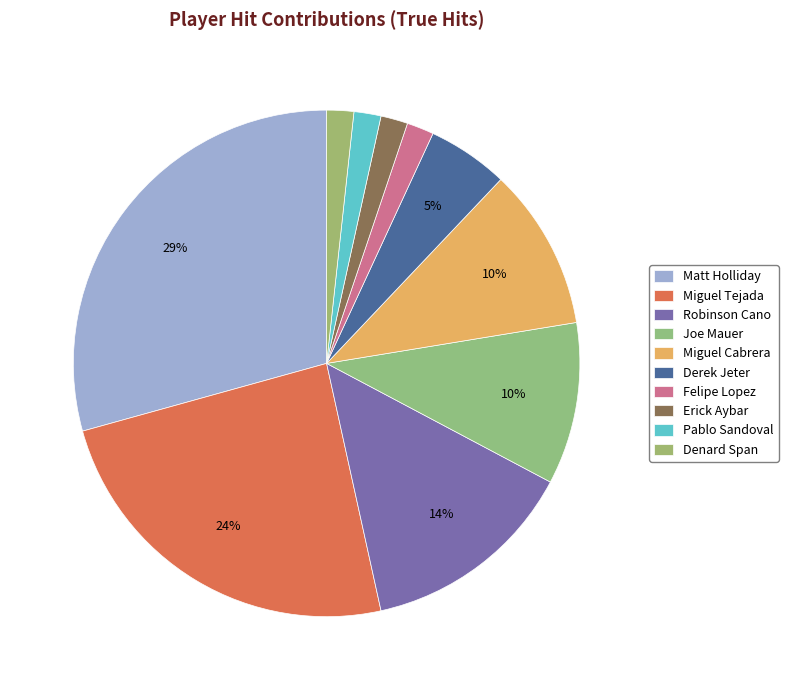

To the nearest percent, what is the difference between the largest and smallest slice percentages?

28%